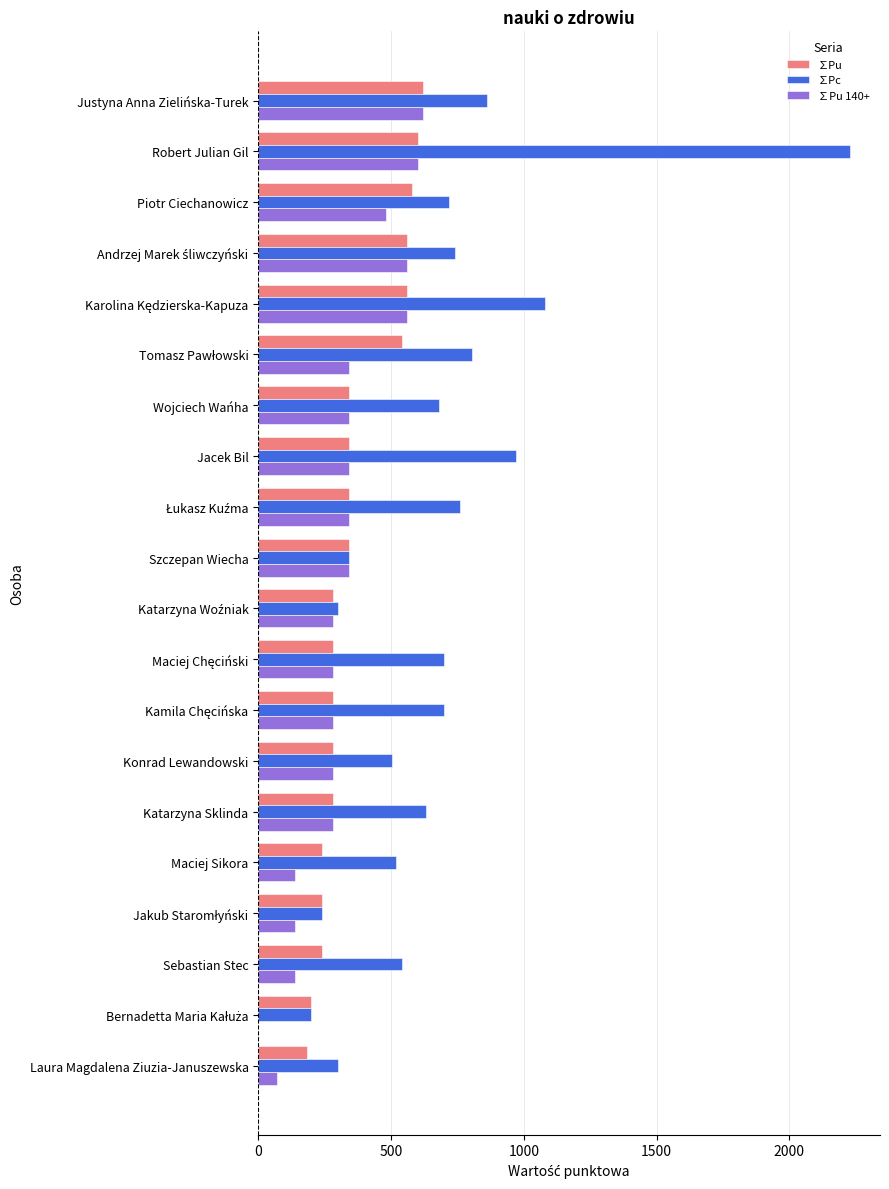

What is the greatest value displayed?

2230.0